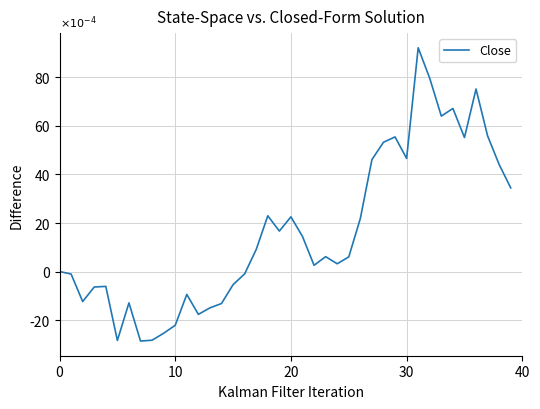

Does the chart have visible grid lines?

Yes